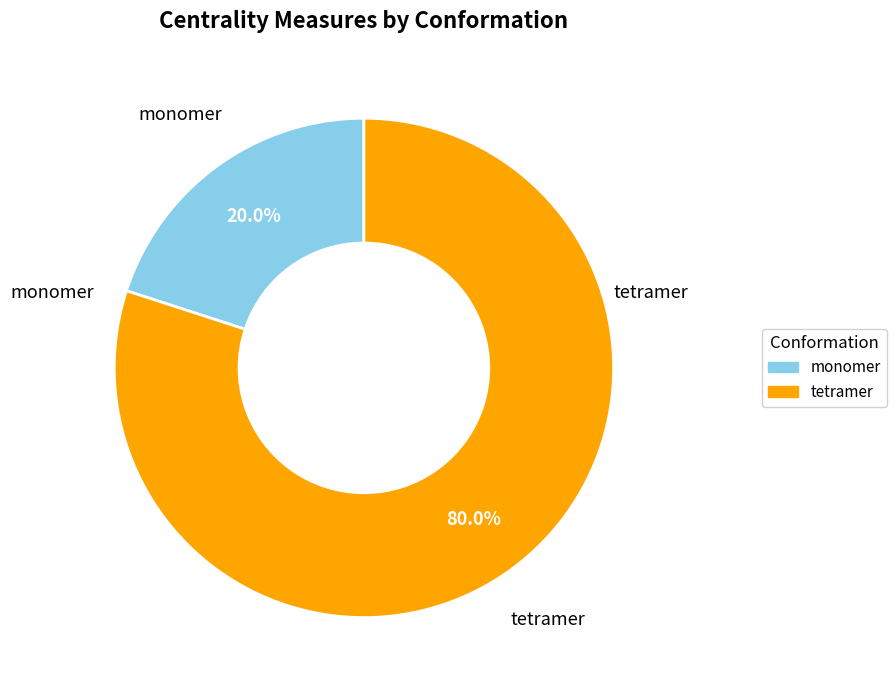

To the nearest percent, what percentage of the pie is tetramer?

80%